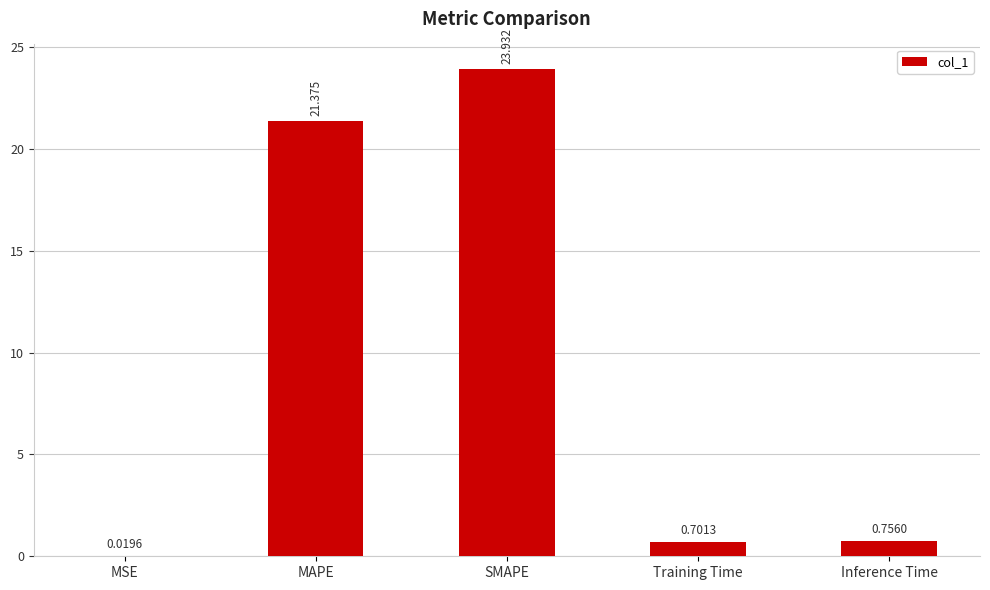

Between MAPE and MSE, which is larger?

MAPE